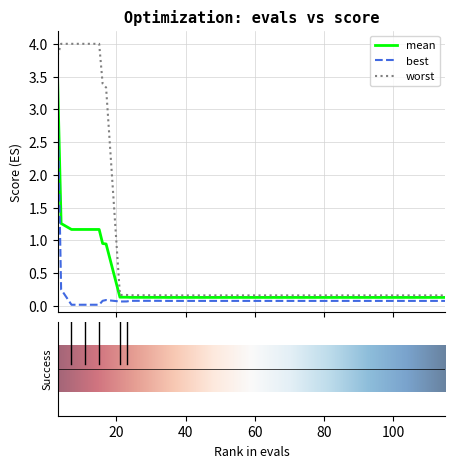

Rank the series by their maximum value, from highest to lowest.

worst, mean, best